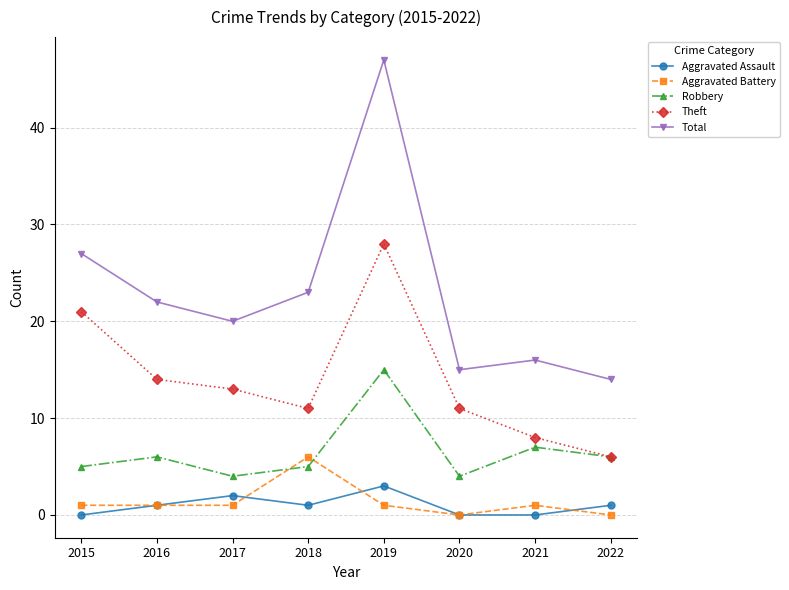

Is it true that Aggravated Assault equals 1 at 2022?

True